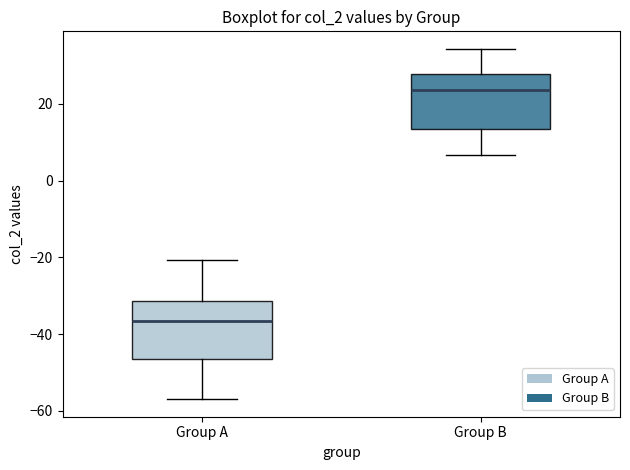

Reading left to right, transcribe this box plot: for each box, give where its median line is, the range the box spans, and where its two whiskers end, as read against the y-axis. The values are not printed on the chart, so give them approximately, as read against the axis.

Group A: median -36, box -46 to -32, whiskers -56 to -20
Group B: median 24, box 14 to 28, whiskers 6 to 34